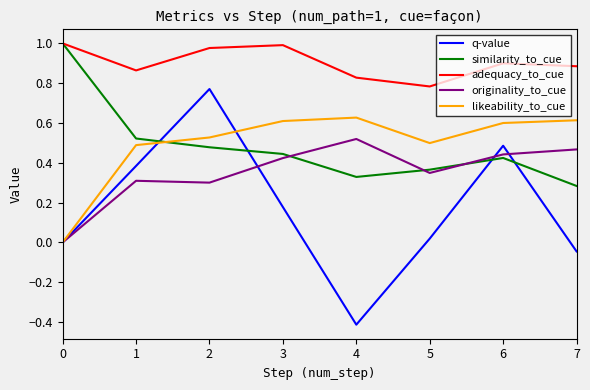

What is the difference between the similarity_to_cue values at 5 and 2?

0.1